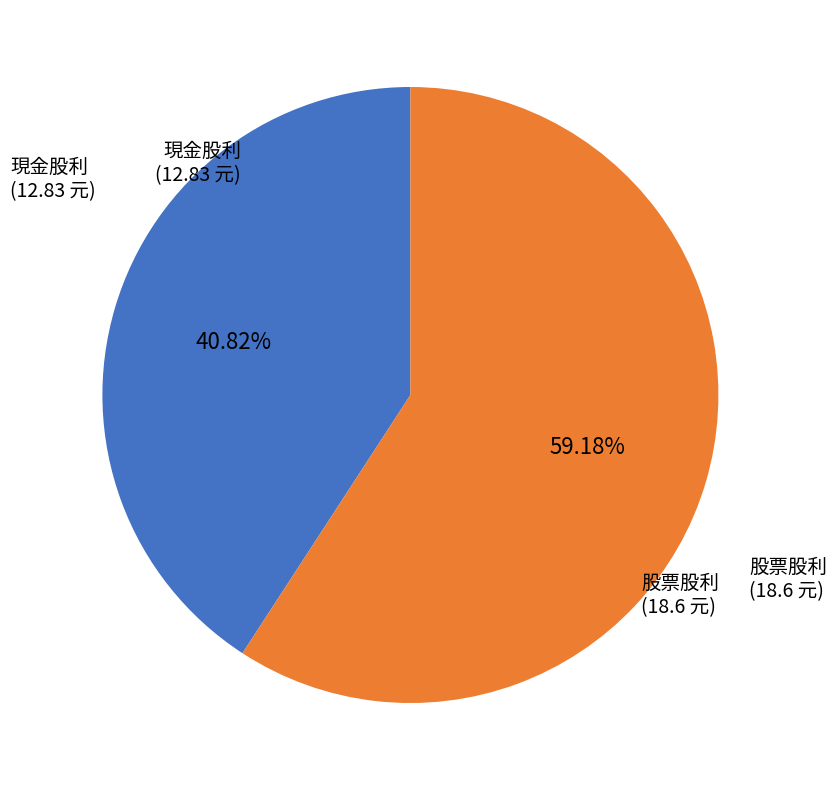

Is there any slice that represents more than half of the pie?

Yes